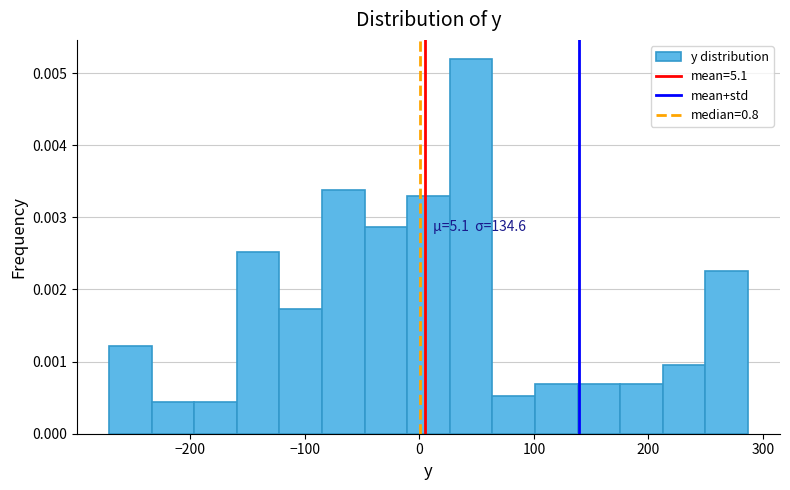

Read against the x-axis, roughly where is the centre of the tallest bar?

50